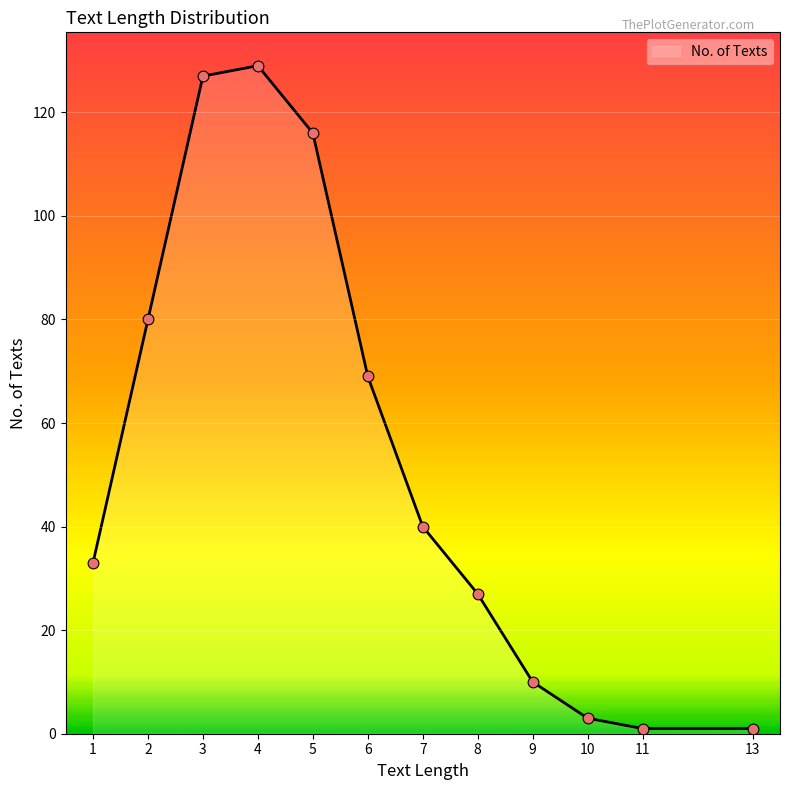

Approximately how many times larger is the value at 7 compared to 2?

0.5